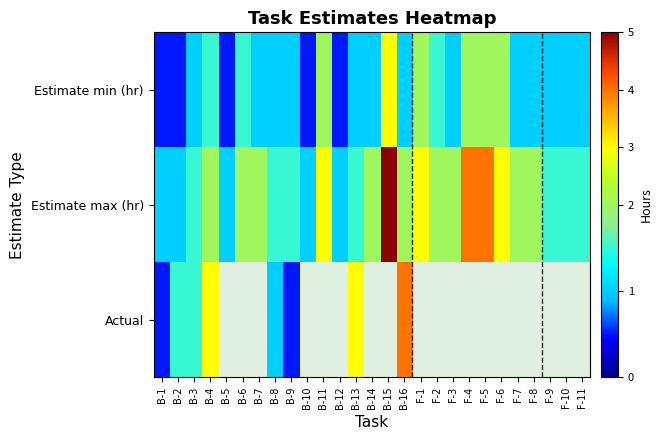

Between F-4 and F-1, which is larger?

F-4